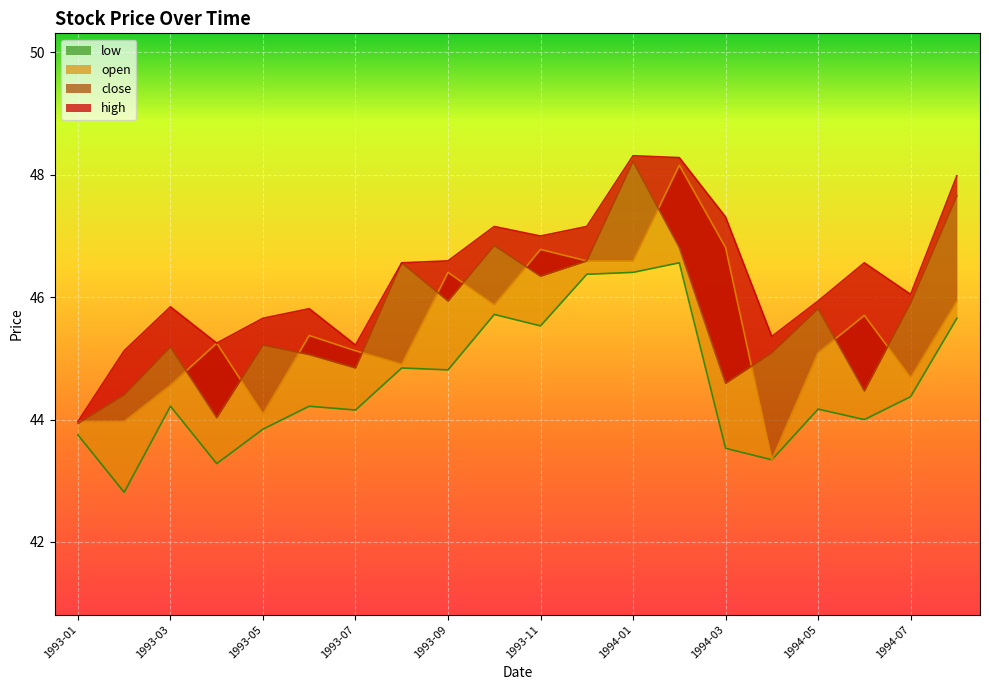

Is the value of low at 1994-05 greater than the value of close at 1994-06?

No